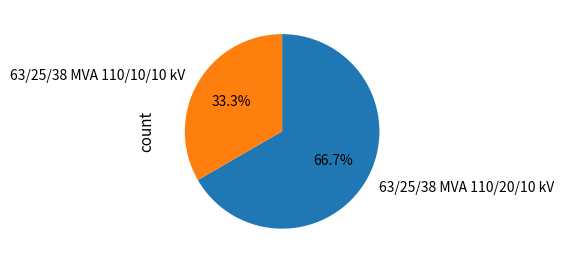

To the nearest percent, what is the difference between the largest and smallest slice percentages?

33%